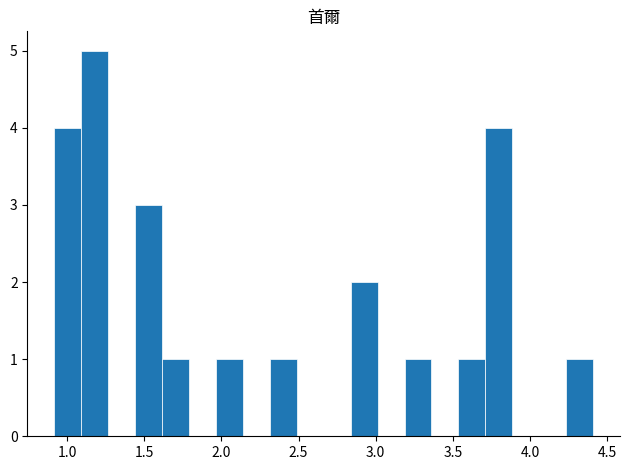

Around what value on the x-axis is the tallest bar? Give the approximate position of its centre, as read against the axis.

1.20